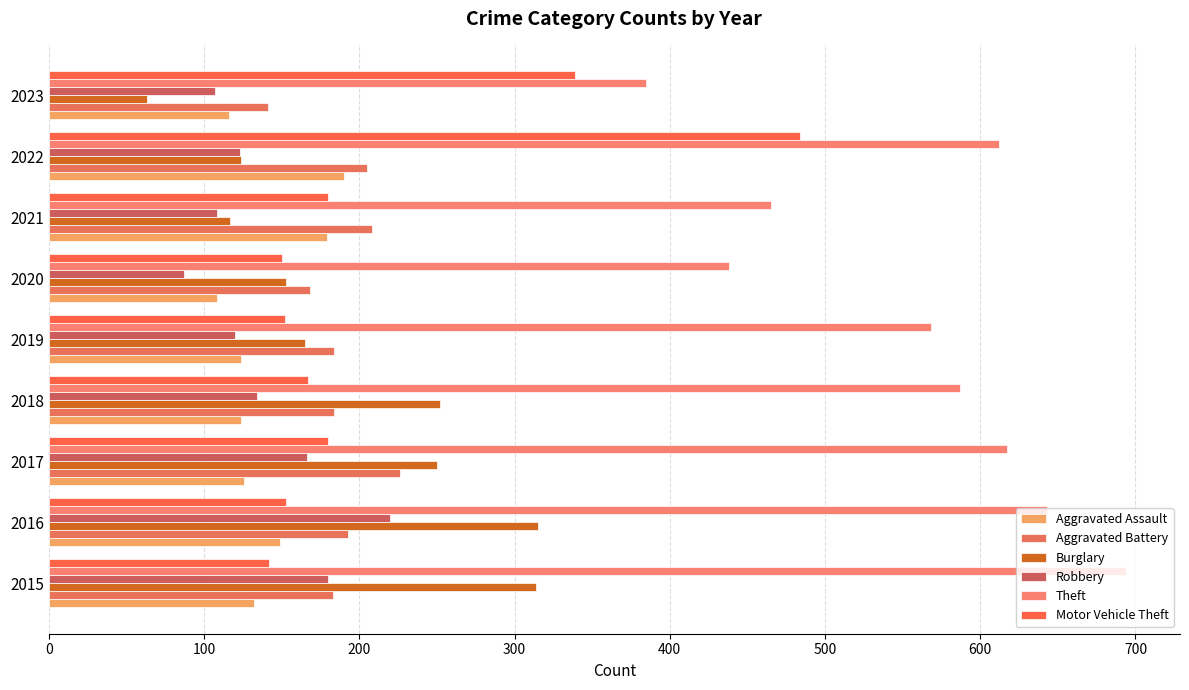

What is the lowest value of the Theft series?

385